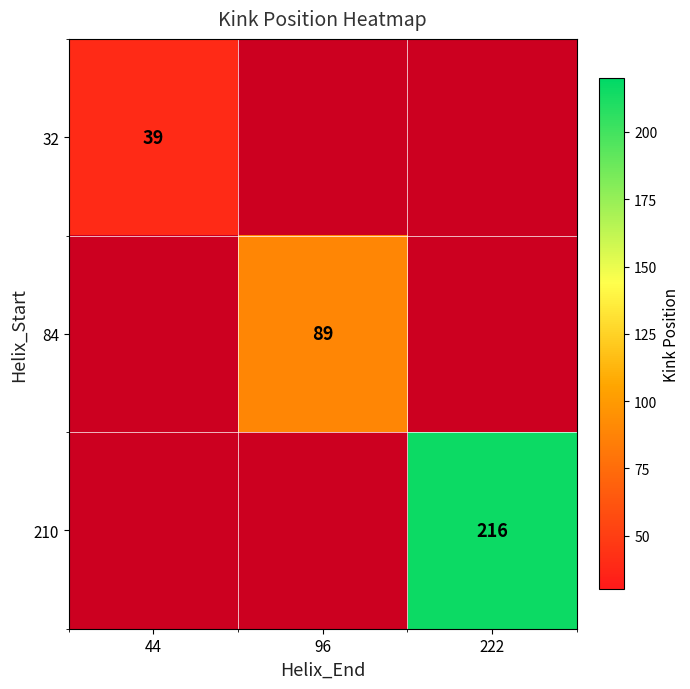

Is it true that 84 equals 89 at 96?

True